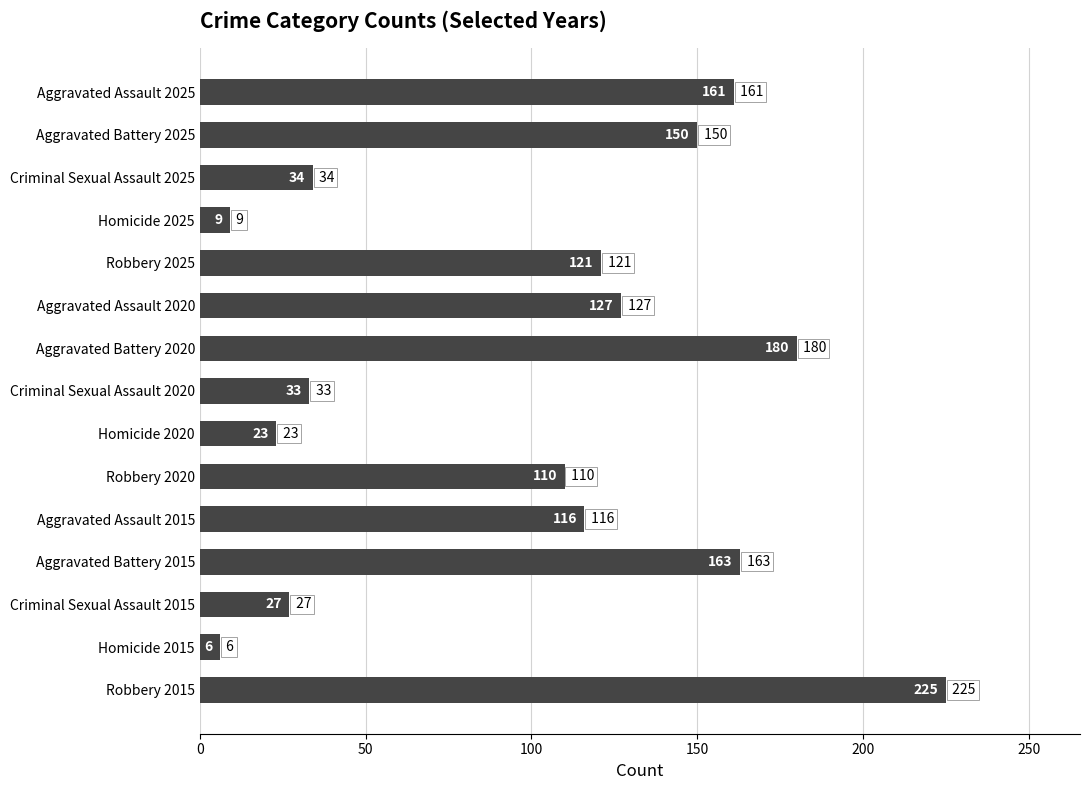

Rank the categories by value from highest to lowest.

Robbery 2015, Aggravated Battery 2020, Aggravated Battery 2015, Aggravated Assault 2025, Aggravated Battery 2025, Aggravated Assault 2020, Robbery 2025, Aggravated Assault 2015, Robbery 2020, Criminal Sexual Assault 2025, Criminal Sexual Assault 2020, Criminal Sexual Assault 2015, Homicide 2020, Homicide 2025, Homicide 2015